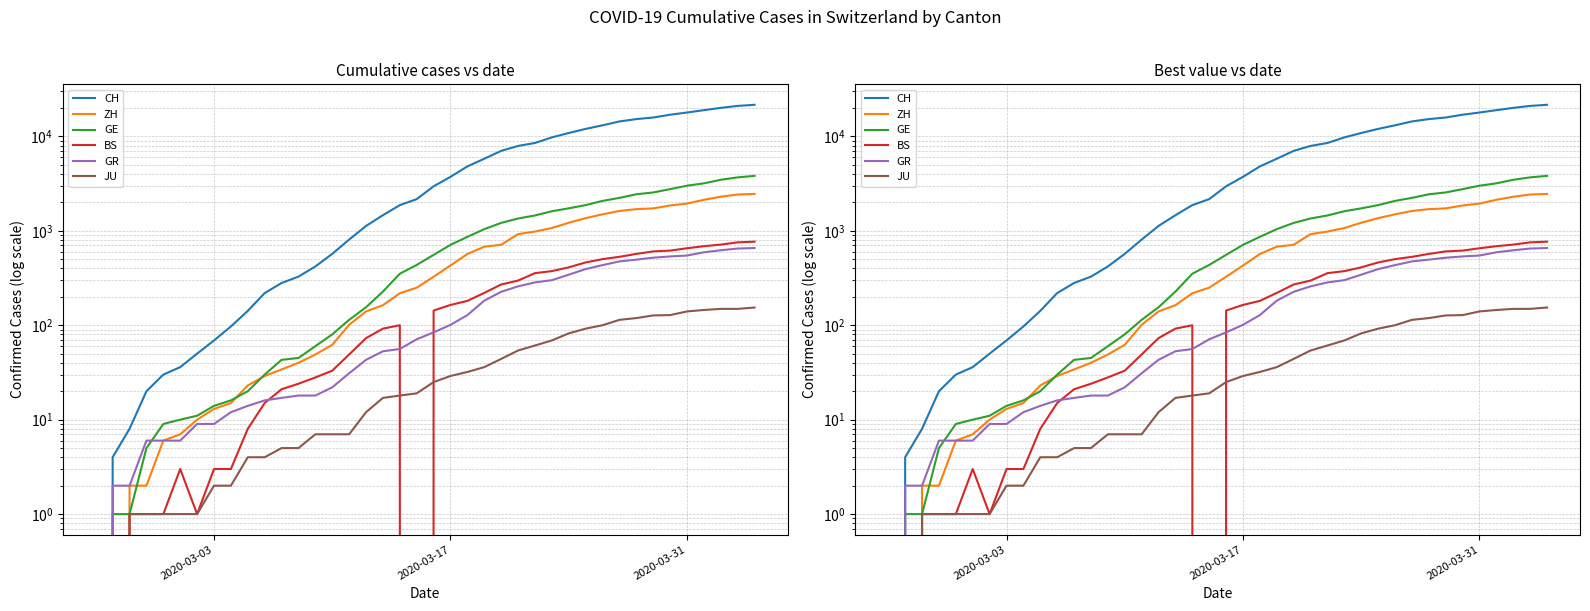

Reading left to right, transcribe all the data shown in this chart.

CH: 0	4	8	20	30	36	50	69	97	142	219	280	327	419	570	807	1125	1463	1870	2165	2959	3727	4807	5794	7022	7915	8509	9749	10853	11994	13085	14388	15229	15831	16951	17876	18940	20034	21011	21587
ZH: 0	0	2	2	6	7	10	13	15	23	29	34	40	49	62	101	140	163	218	250	326	429	568	679	711	922	981	1070	1216	1362	1494	1621	1695	1727	1853	1941	2130	2294	2422	2455
GE: 0	1	1	5	9	10	11	14	16	20	30	43	45	60	80	114	155	227	351	435	556	710	863	1041	1212	1350	1453	1611	1729	1870	2073	2231	2436	2547	2761	3003	3180	3469	3678	3816
BS: 0	0	1	1	1	3	1	3	3	8	15	21	24	28	33	49	73	92	100	0	143	164	181	220	270	297	356	374	410	462	501	530	569	605	617	653	687	714	754	767
GR: 0	2	2	6	6	6	9	9	12	14	16	17	18	18	22	31	43	53	56	71	84	101	128	182	226	258	284	300	343	393	433	474	495	519	535	547	592	622	649	657
JU: 0	0	1	1	1	1	1	2	2	4	4	5	5	7	7	7	12	17	18	19	25	29	32	36	44	54	61	69	82	92	100	114	119	127	128	140	145	149	149	154